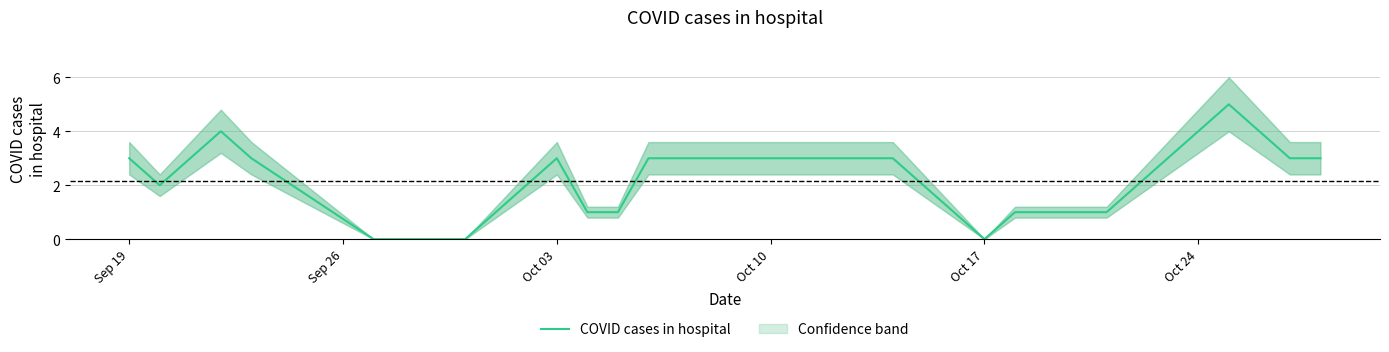

The COVID cases in hospital series shows 0 at Oct 17. True or false?

True